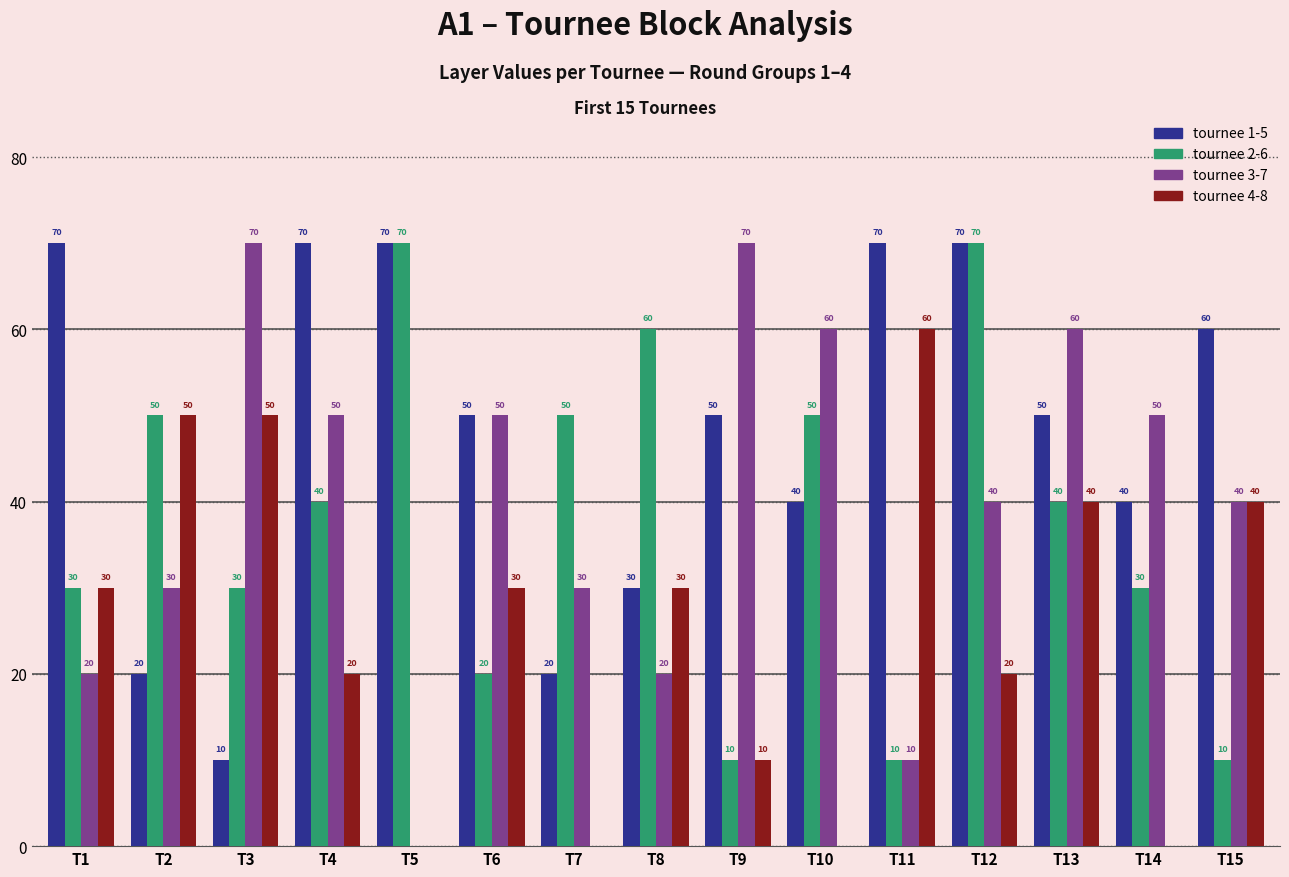

The tournee 2-6 series shows 30 at T14. True or false?

True